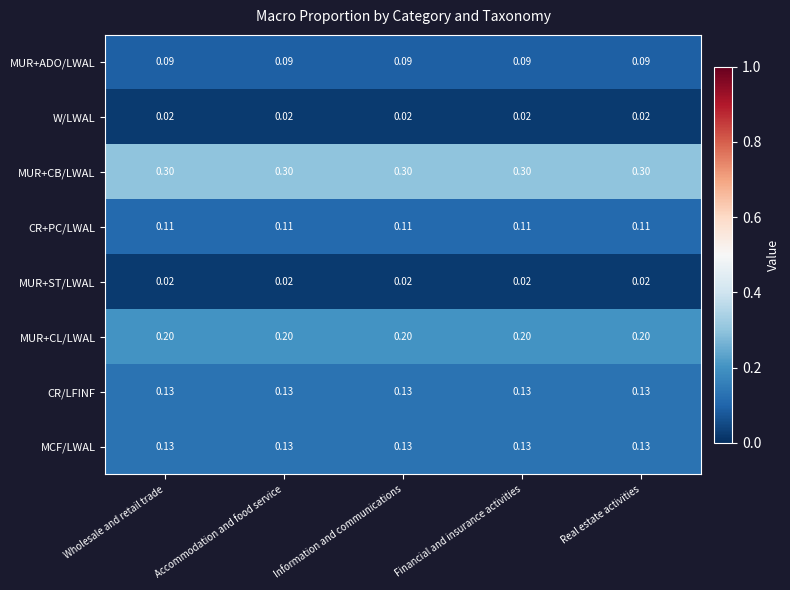

What is the lowest value of the MUR+ADO/LWAL series?

0.1